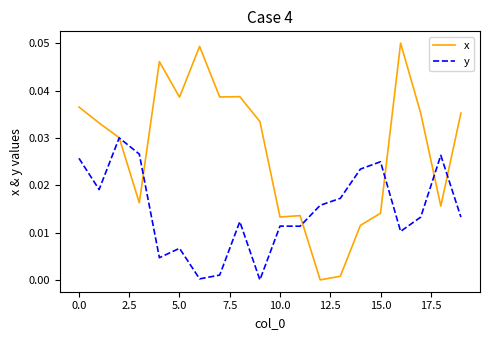

Rank the series by their average value, from highest to lowest.

x, y